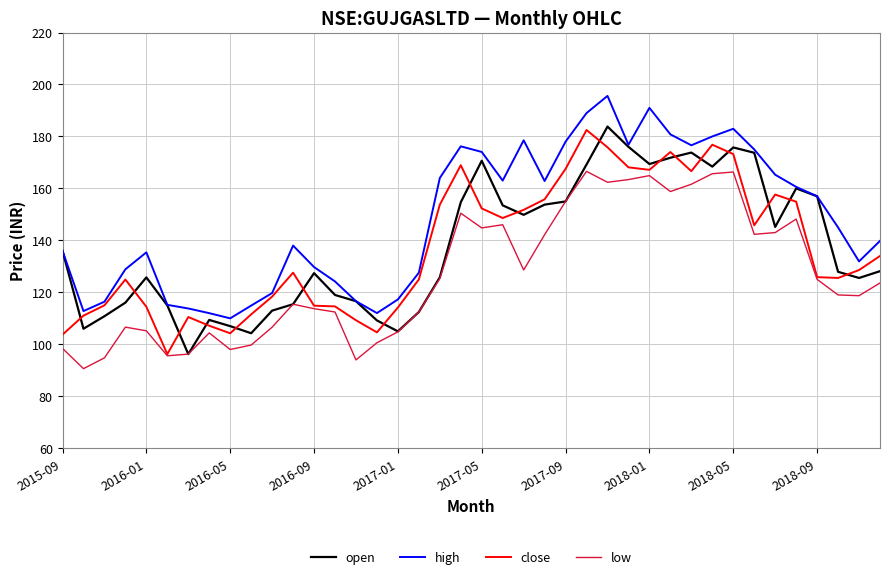

How many categories are shown in the chart?

40